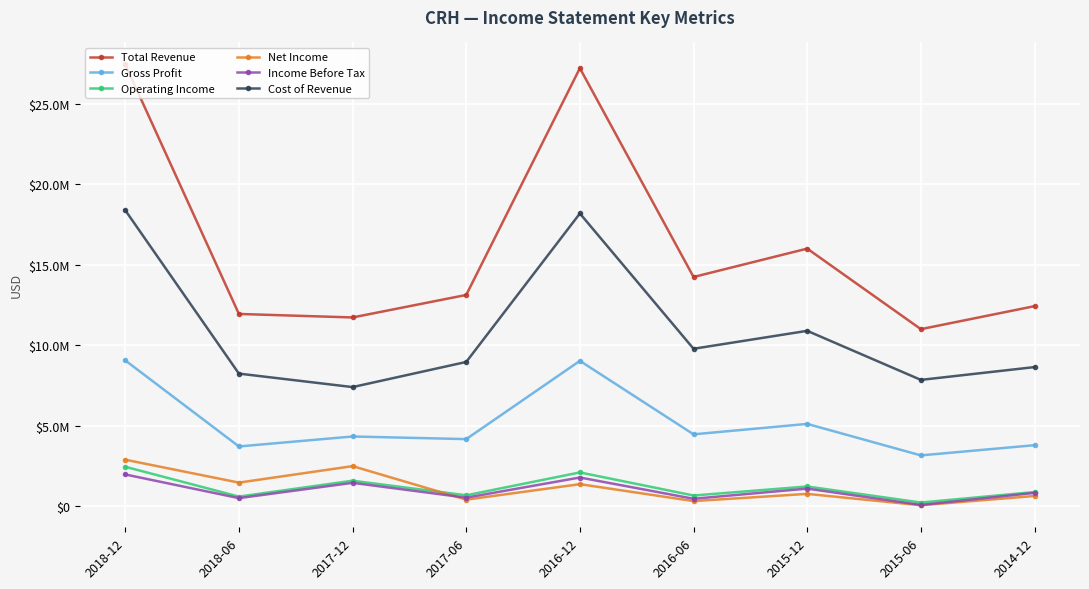

True or false: Income Before Tax and Gross Profit cross at least once.

False